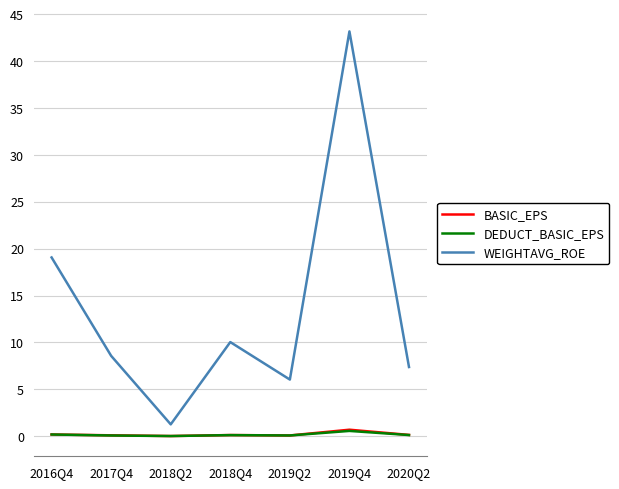

Which series has the largest total across all categories?

WEIGHTAVG_ROE